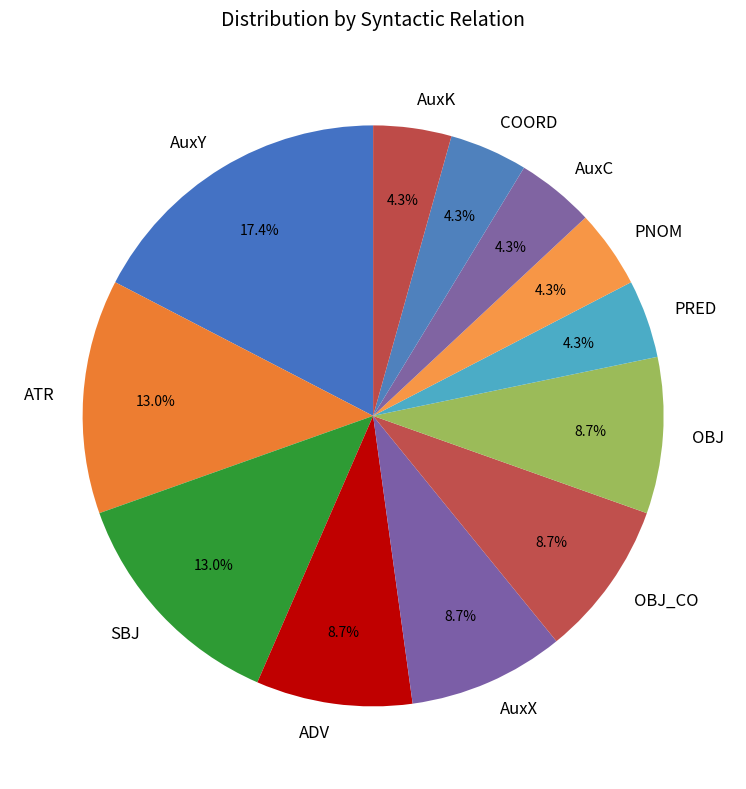

To the nearest percent, what percentage of the pie is AuxY?

17%